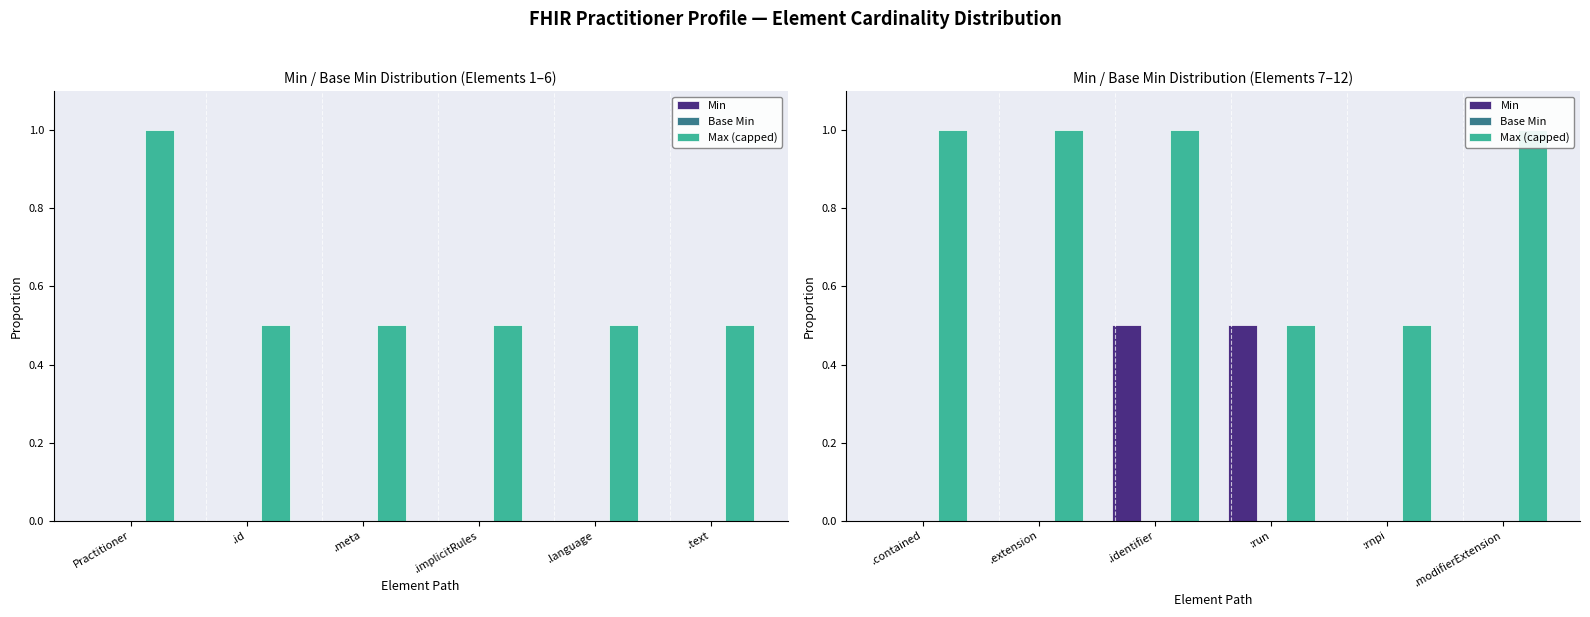

What is the difference between the maximum and minimum values in the Min series?

0.5